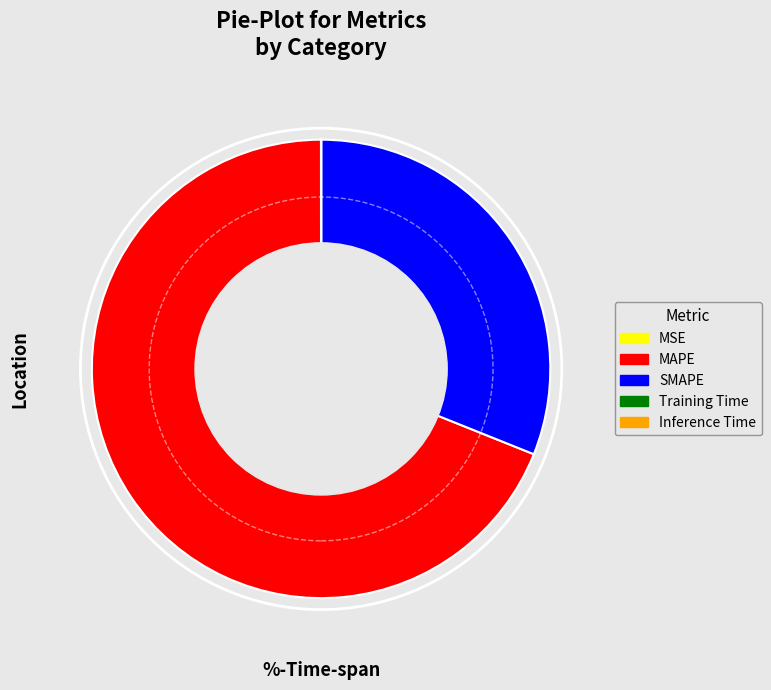

Which has a higher value, SMAPE or MAPE?

MAPE